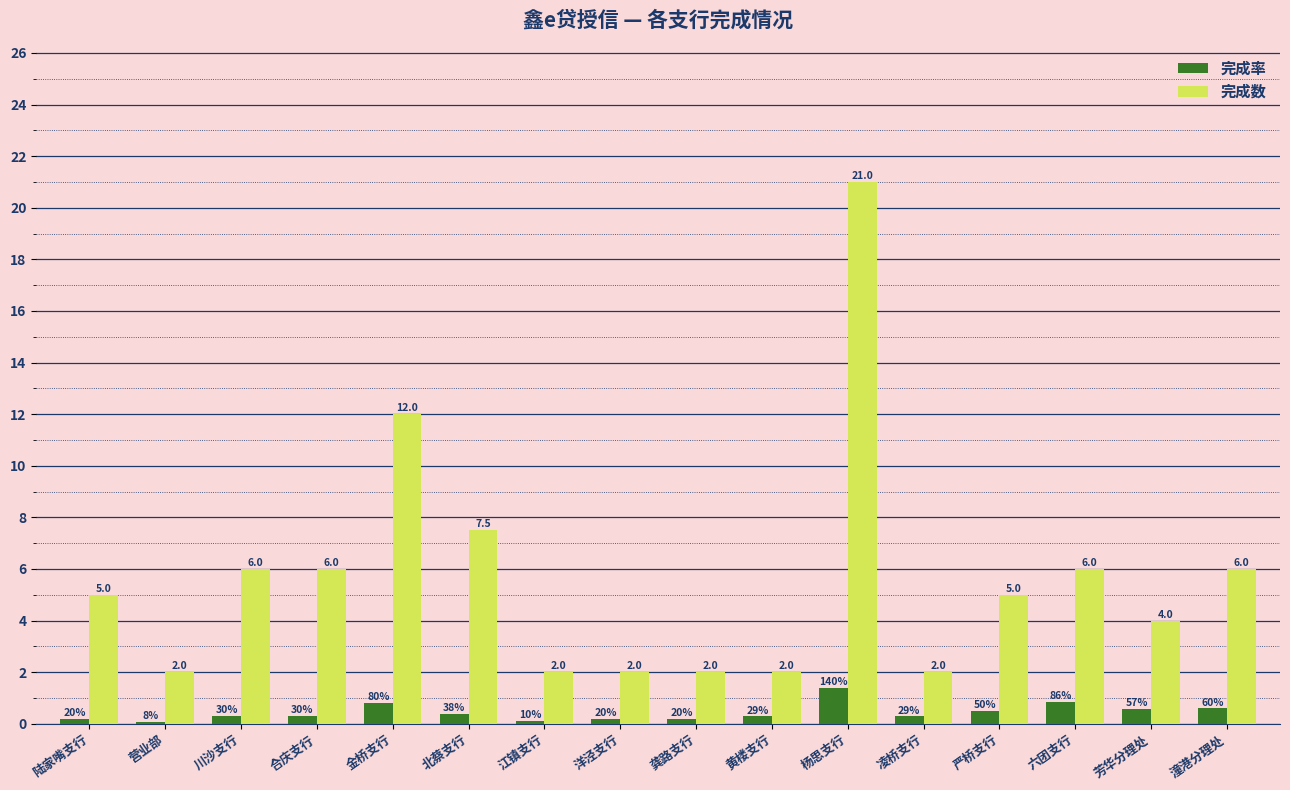

List the series in order of their peak value, highest first.

完成数, 完成率